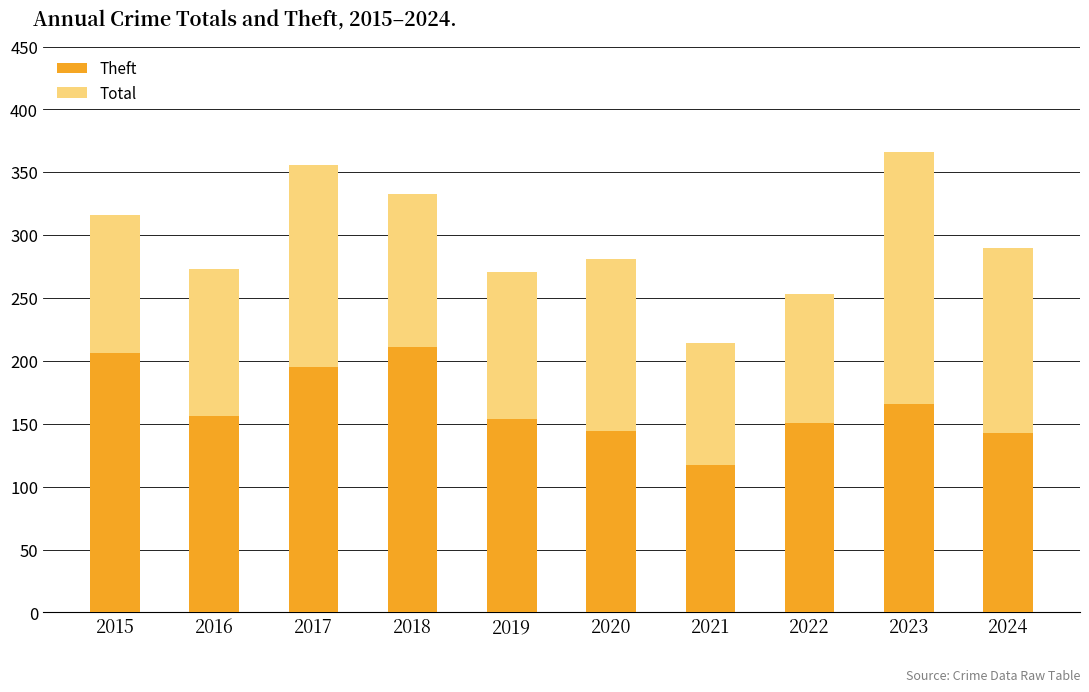

What is the total value across all series at 2022?

253